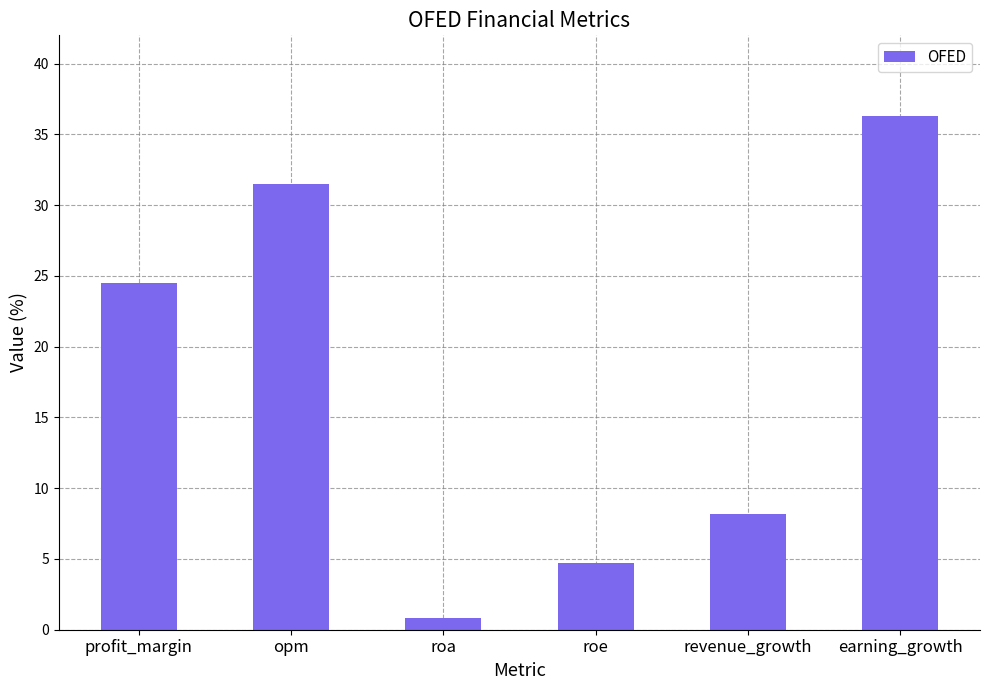

Are the bars grouped side by side (vs. stacked)?

No